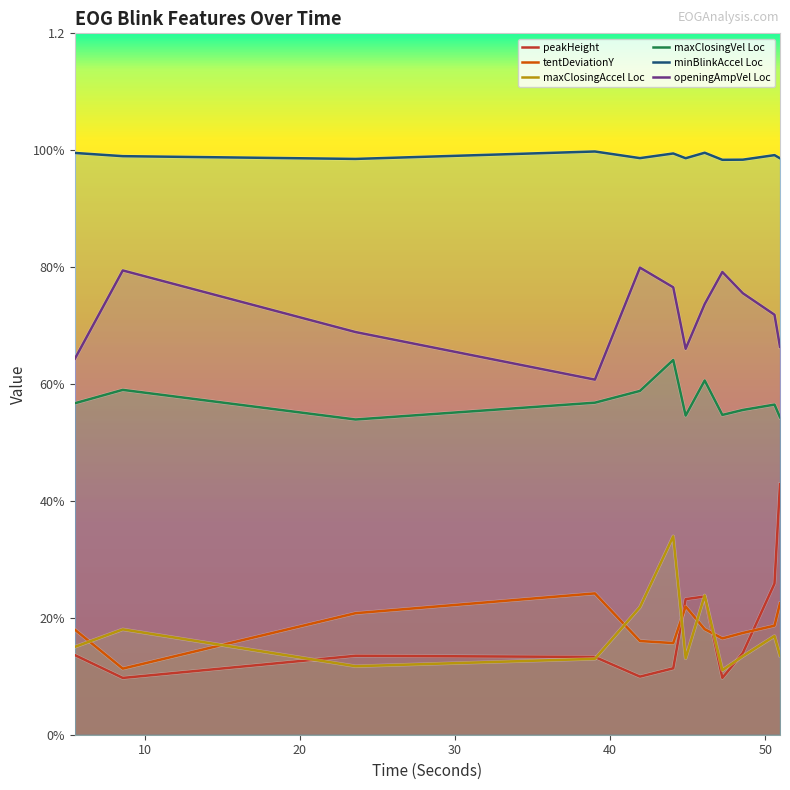

What are all the series names shown in the legend?

peakHeight, tentDeviationY, maxClosingAccel Loc, maxClosingVel Loc, minBlinkAccel Loc, openingAmpVel Loc